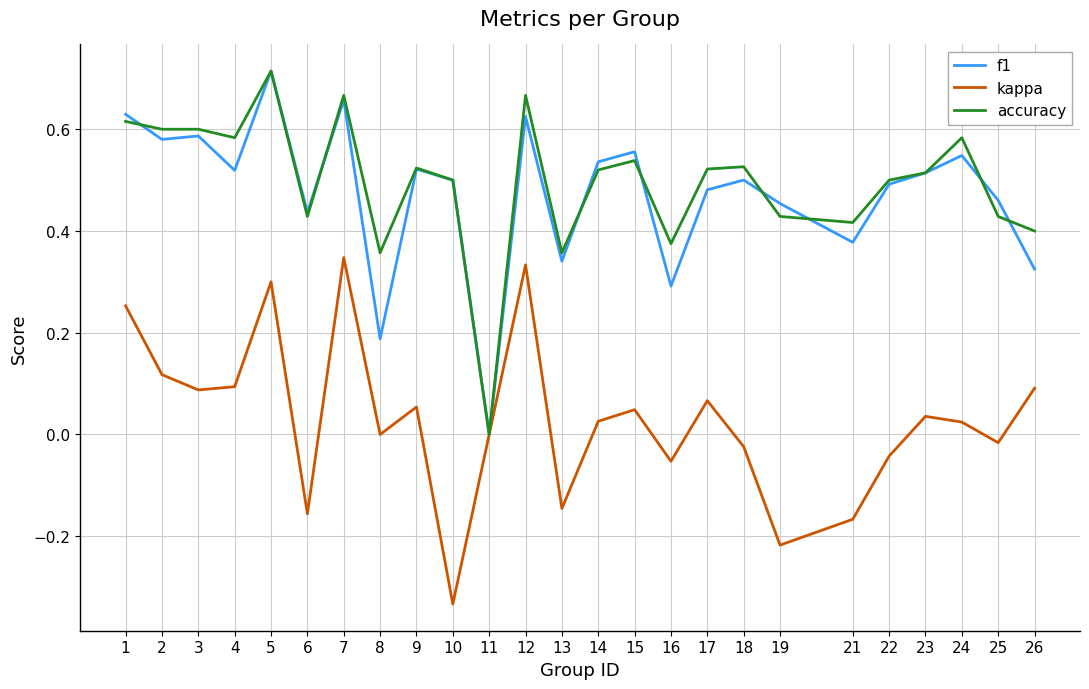

Is the value of kappa at 24 greater than the value of accuracy at 19?

No